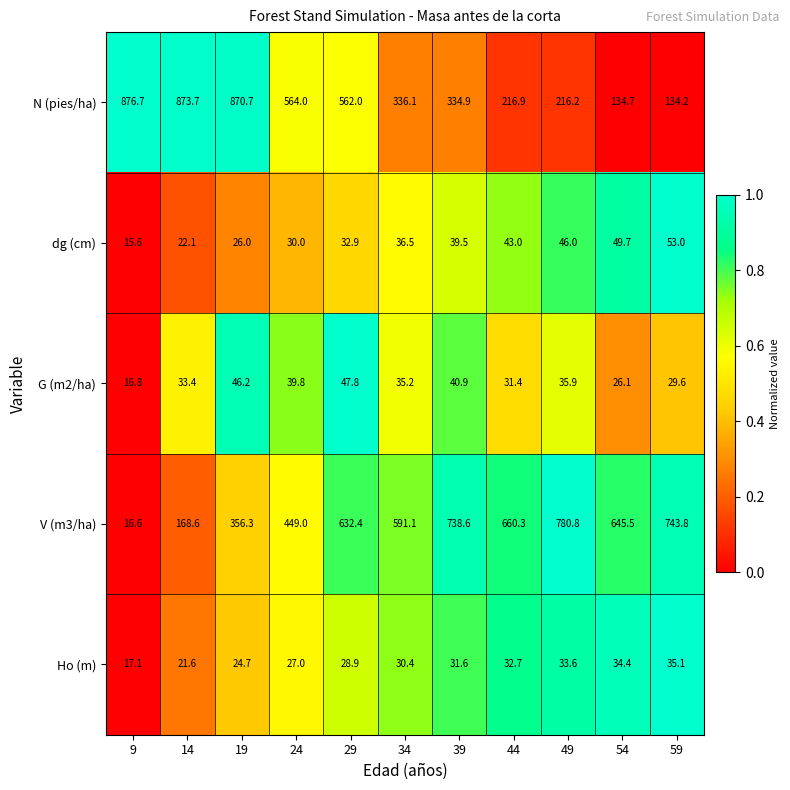

What is the difference between the maximum and minimum values in the N (pies/ha) series?

742.5